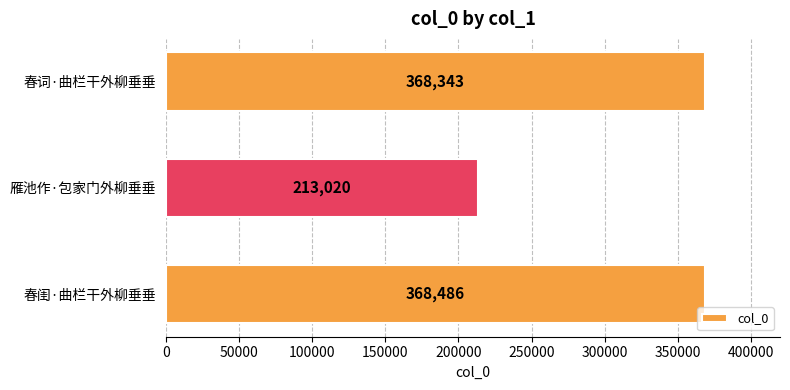

List the labels in order of value, smallest first.

雁池作·包家门外柳垂垂, 春词·曲栏干外柳垂垂, 春闺·曲栏干外柳垂垂